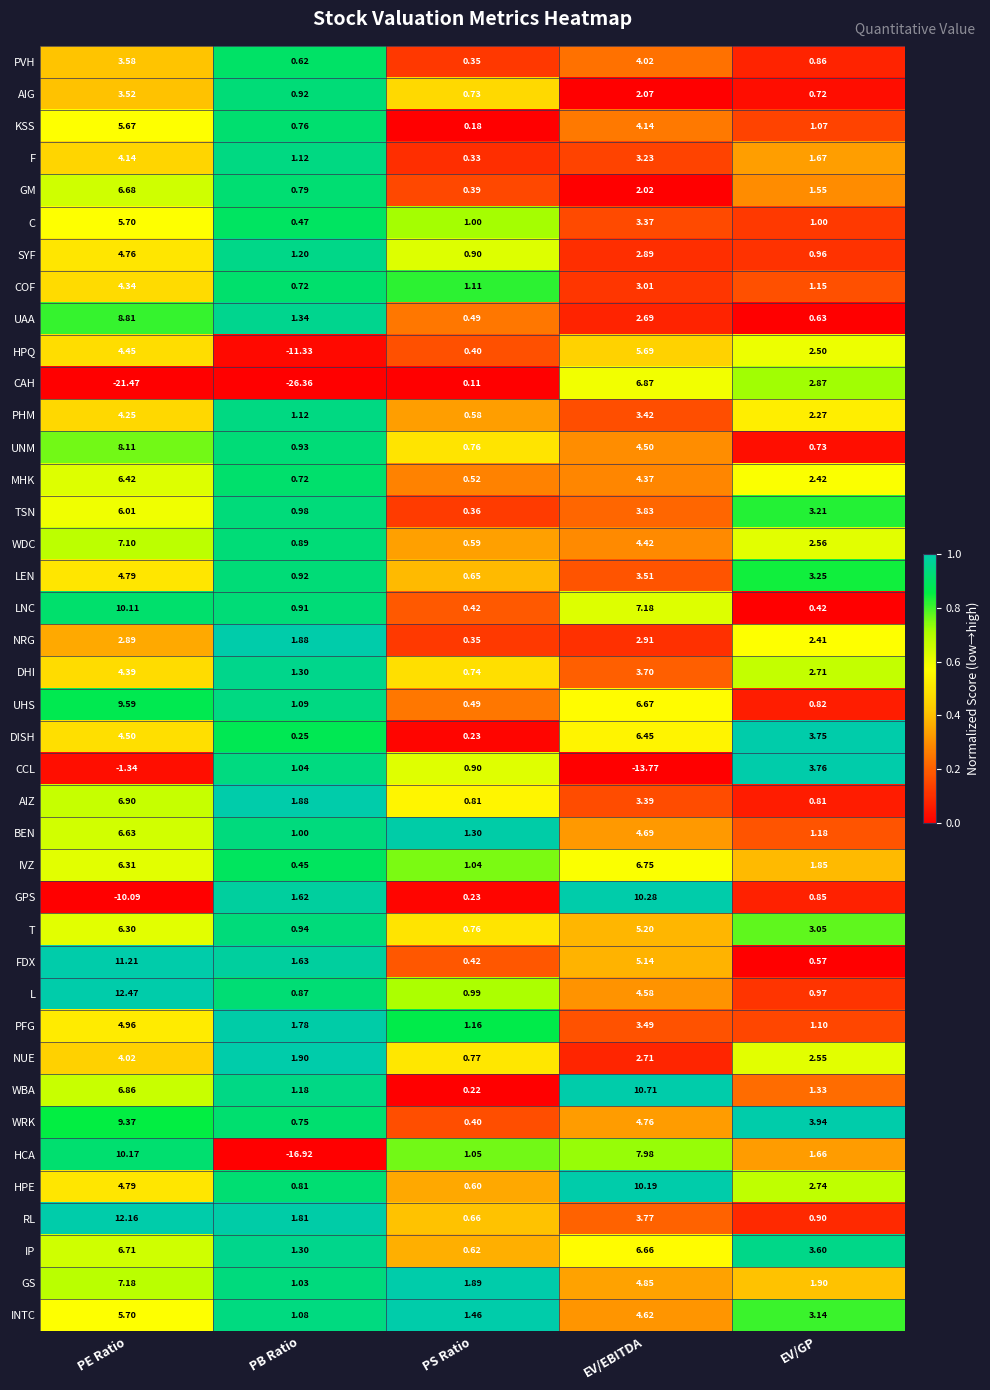

At how many categories does at least one series exceed 0?

5